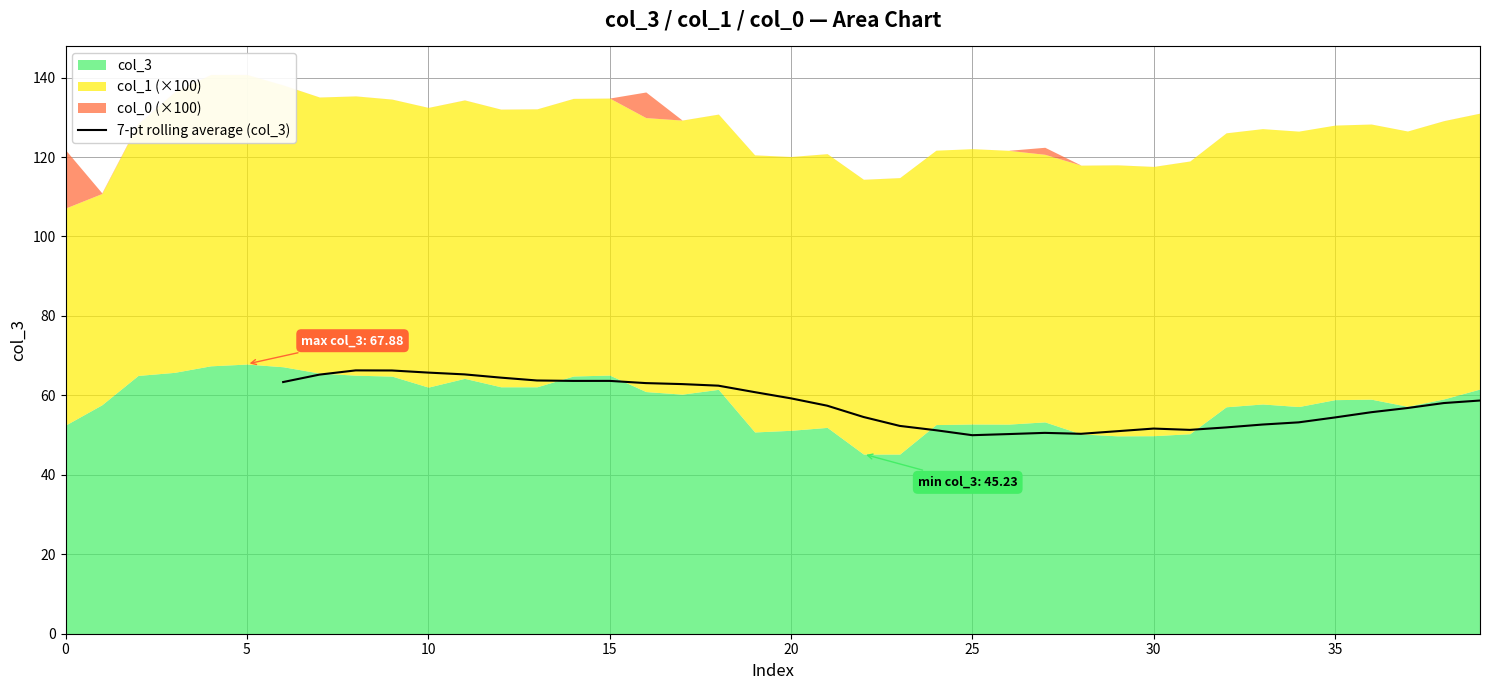

True or false: 7-pt rolling average (col_3) has a value of 63.7 at 15.

True